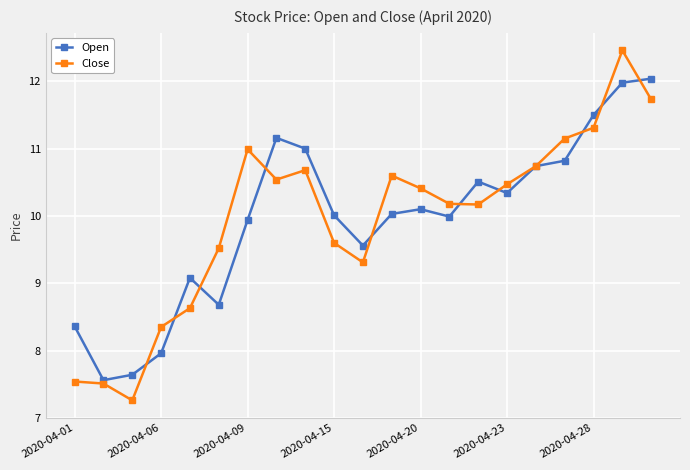

At how many categories does at least one series exceed 9?

17